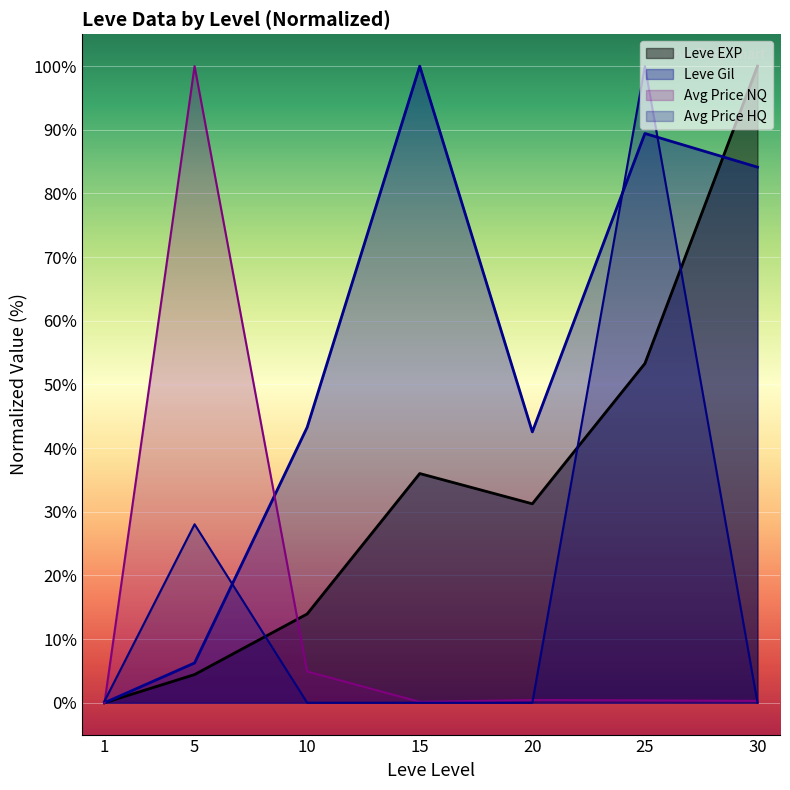

Reading left to right, what are all the values shown in this chart?

Leve EXP: 0.0	4.4	13.9	36.0	31.3	53.3	100.0
Leve Gil: 0.0	6.2	43.3	100.0	42.5	89.4	84.1
currentAveragePrice: 0.0	100.0	4.9	0.1	0.4	0.4	0.3
currentAveragePriceHQ: 0.3	28.0	0.0	0.0	0.0	100.0	0.0